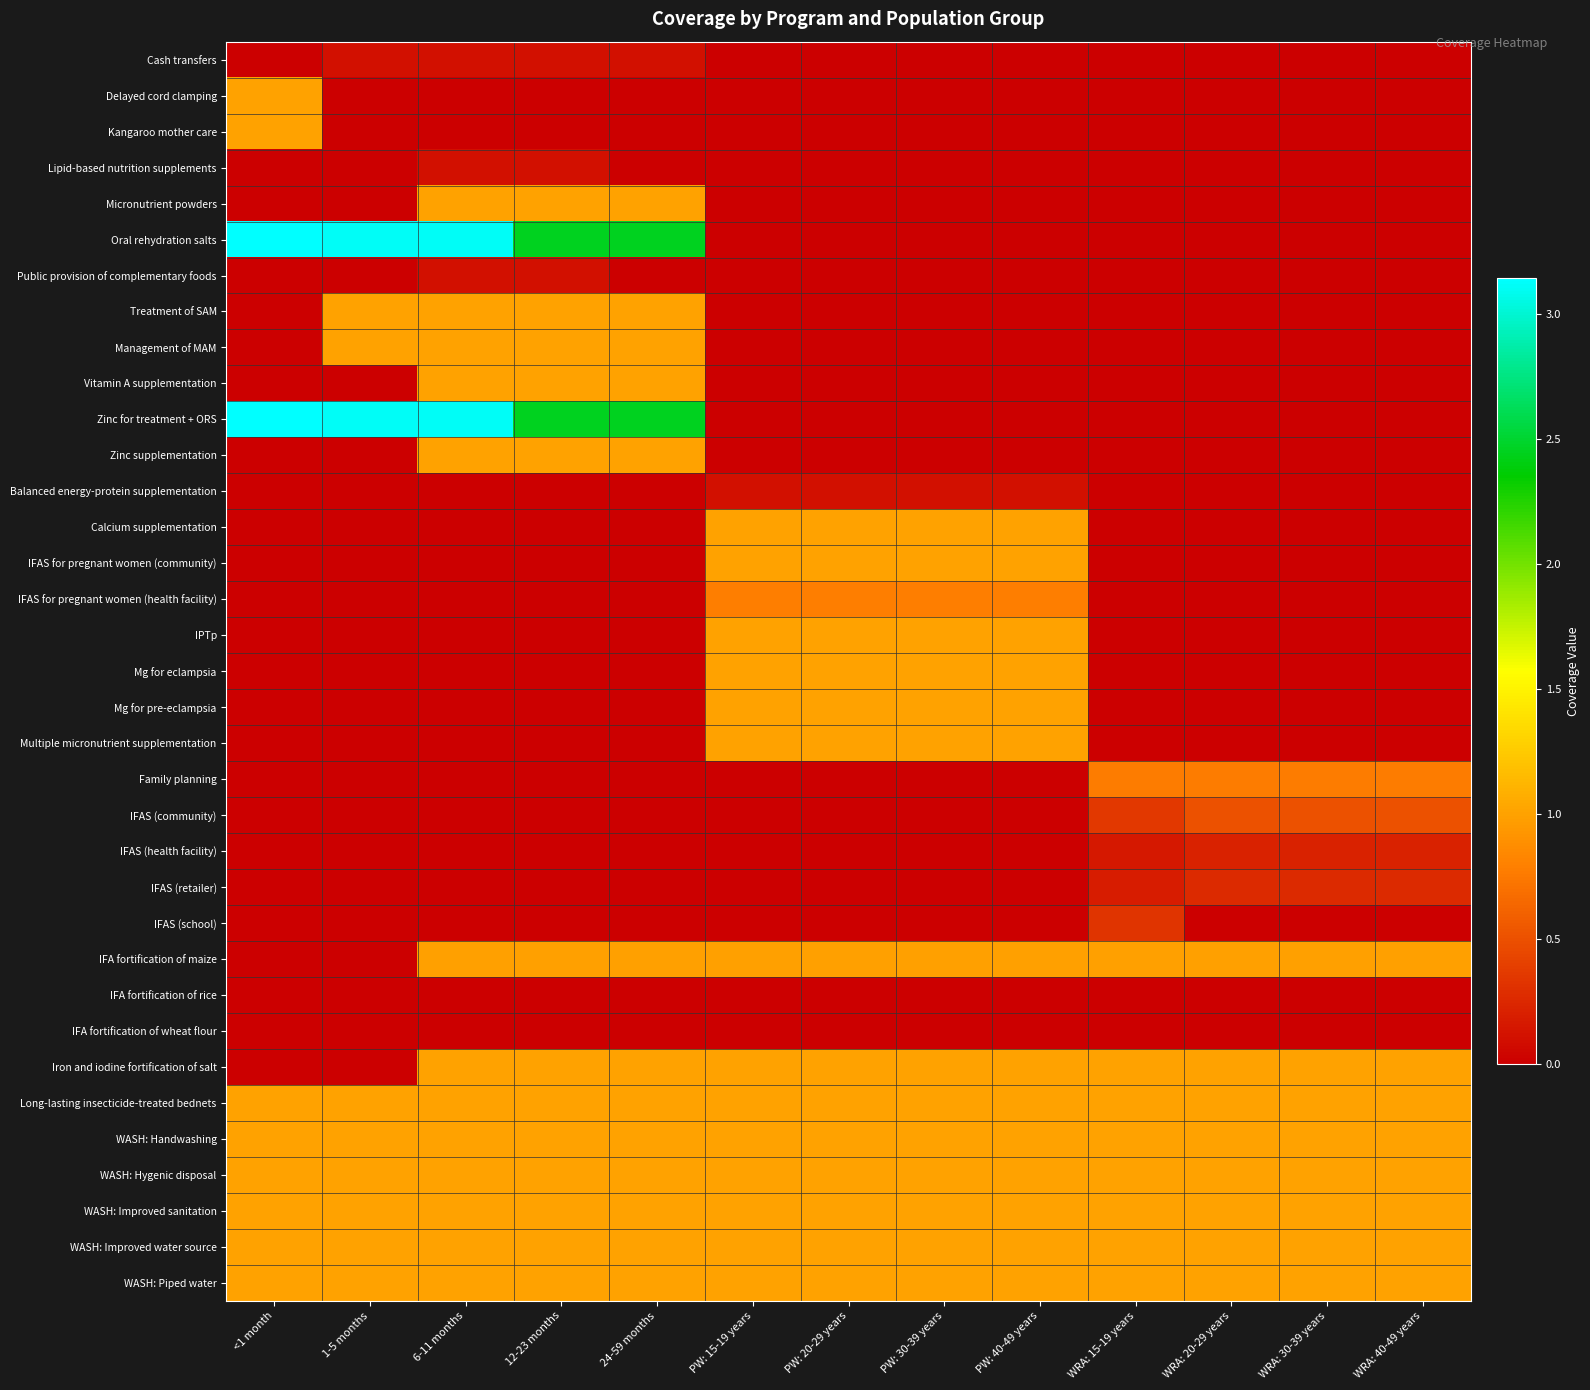

What is the spread (max minus min) of values at WRA: 30-39 years?

1.0